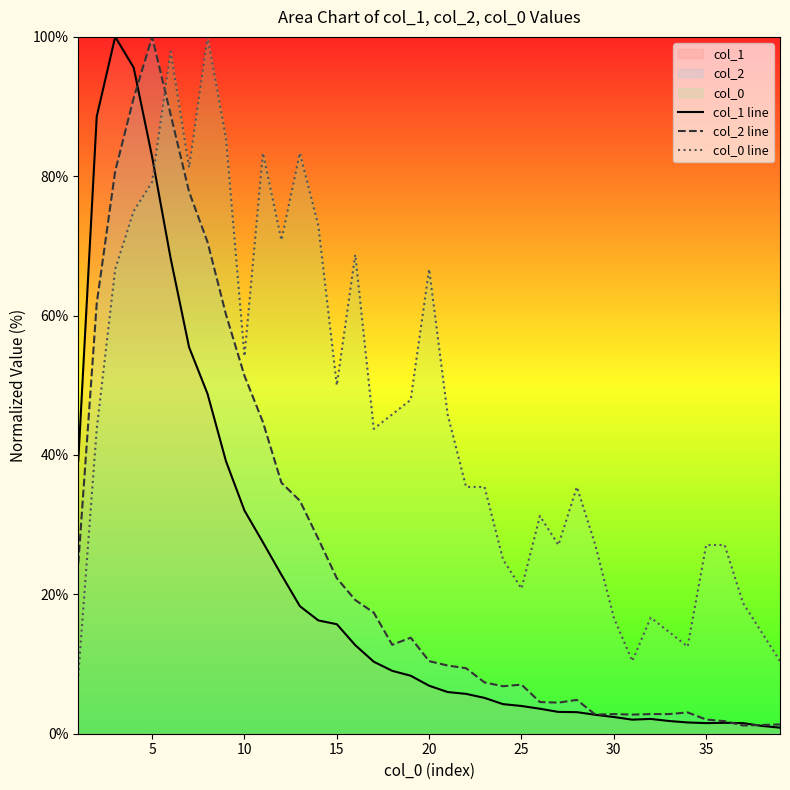

How many intersections are there between col_2 line and col_0 line?

1